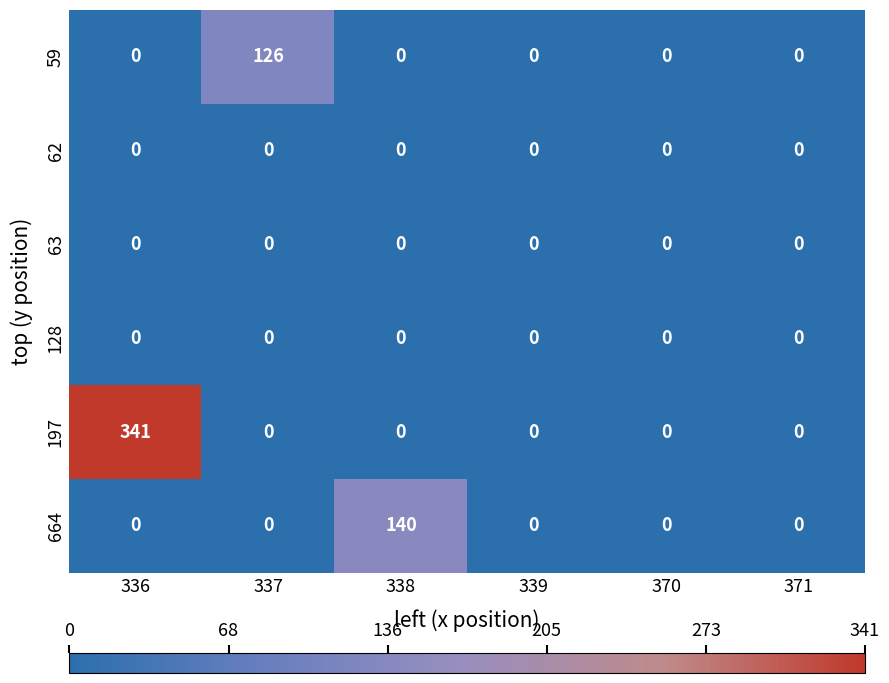

Which series has the largest total across all categories?

197